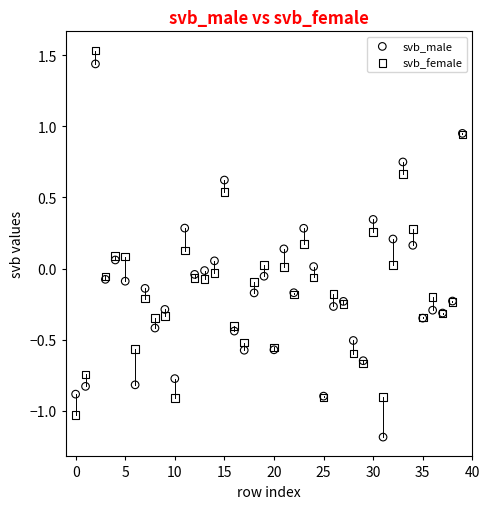

Which series has the widest spread of Y values?

svb_male